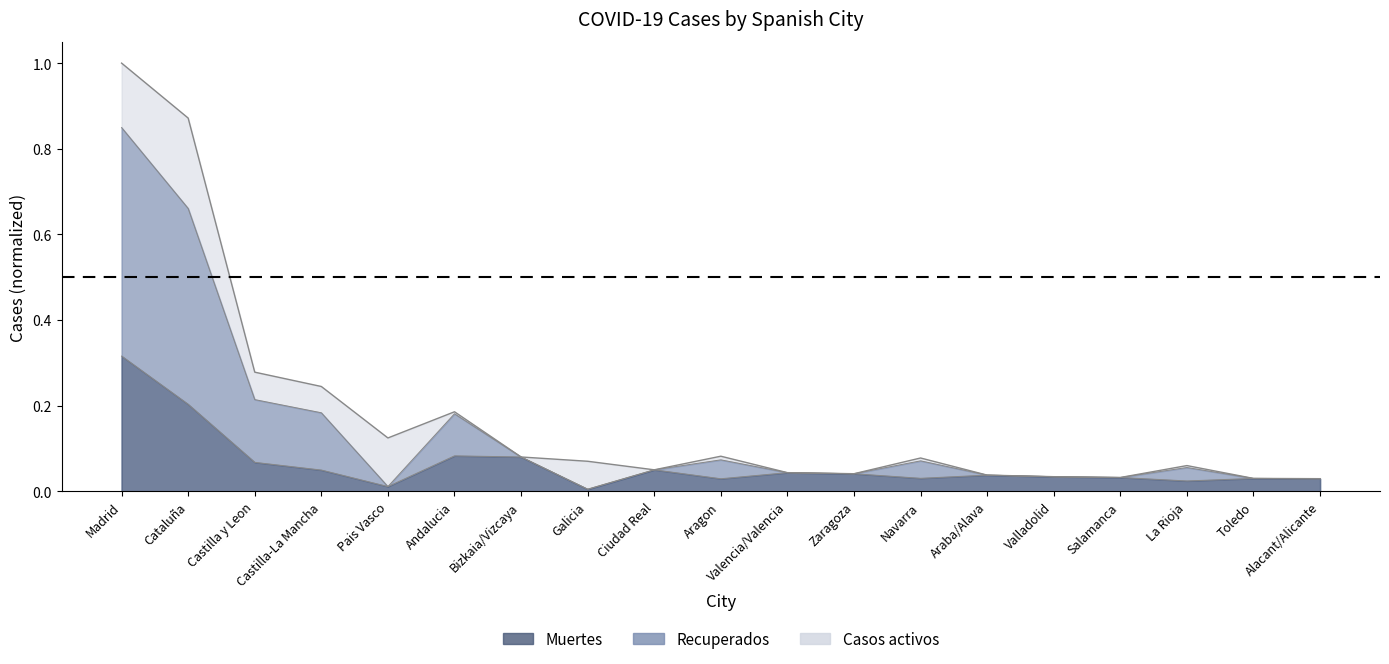

True or false: Muertes has a value of 0.0 at Pais Vasco.

True